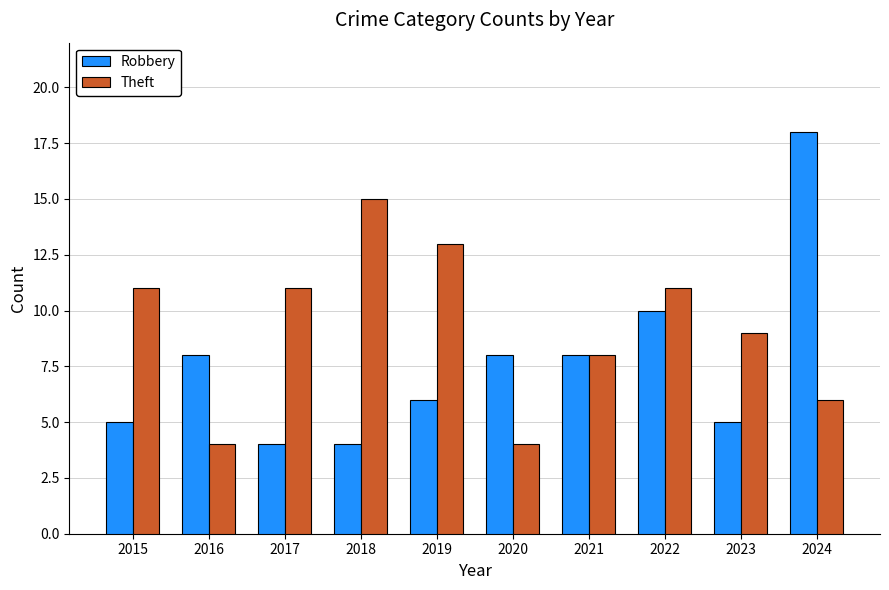

Which series has the widest spread of values?

Robbery